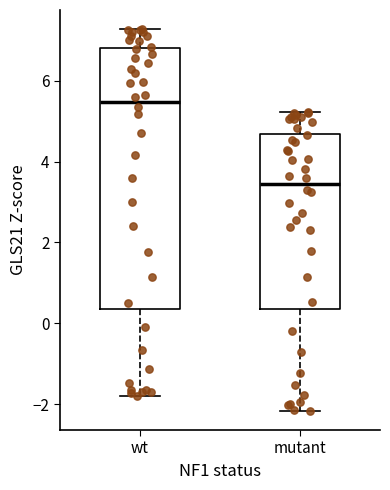

Which box is the tallest, from its lower edge to its upper edge?

wt